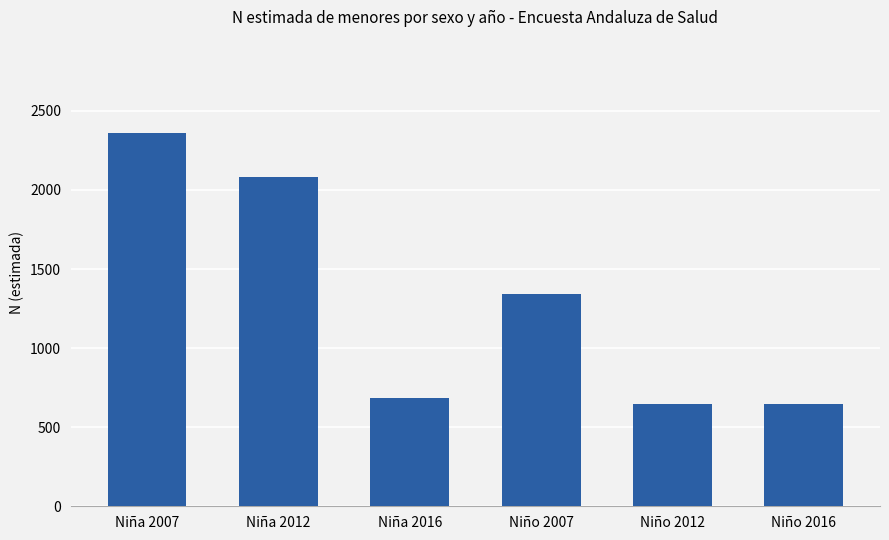

What is the average value?

1294